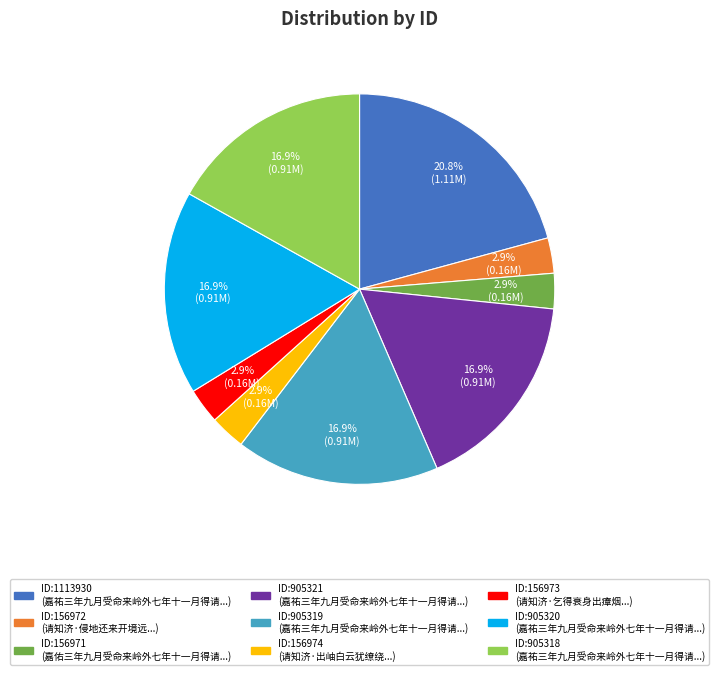

Does any single category account for the majority?

No